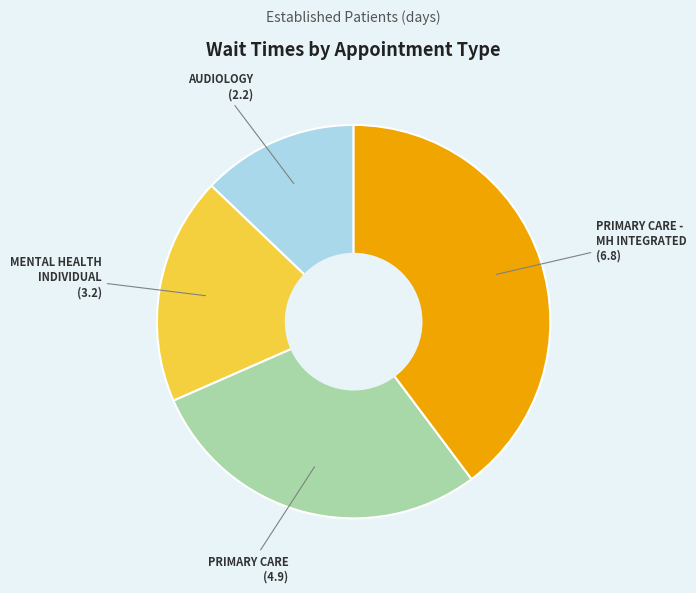

Does any single category account for the majority?

No